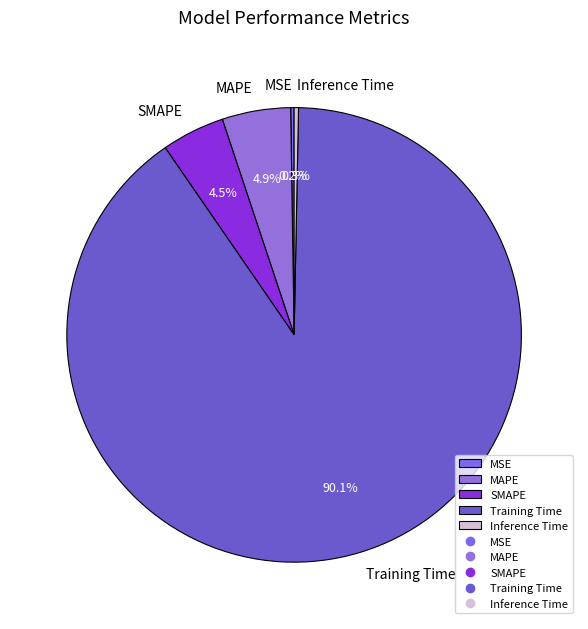

Which category accounts for the majority?

Training Time